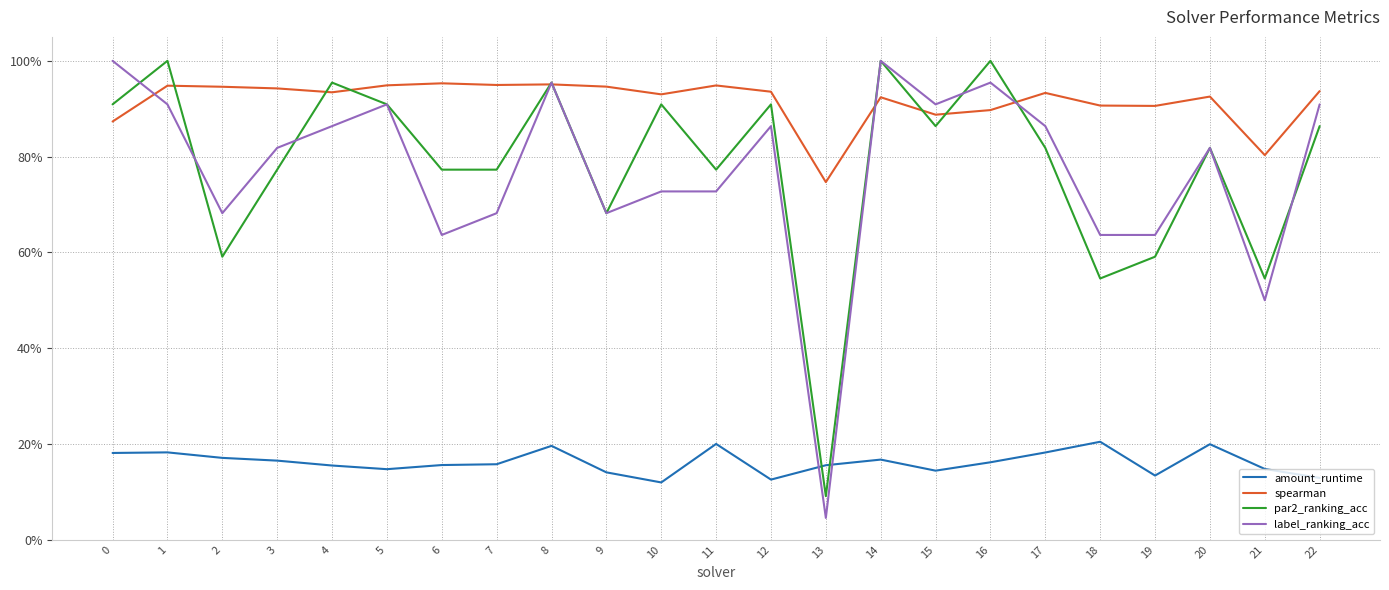

Does the chart have visible grid lines?

Yes